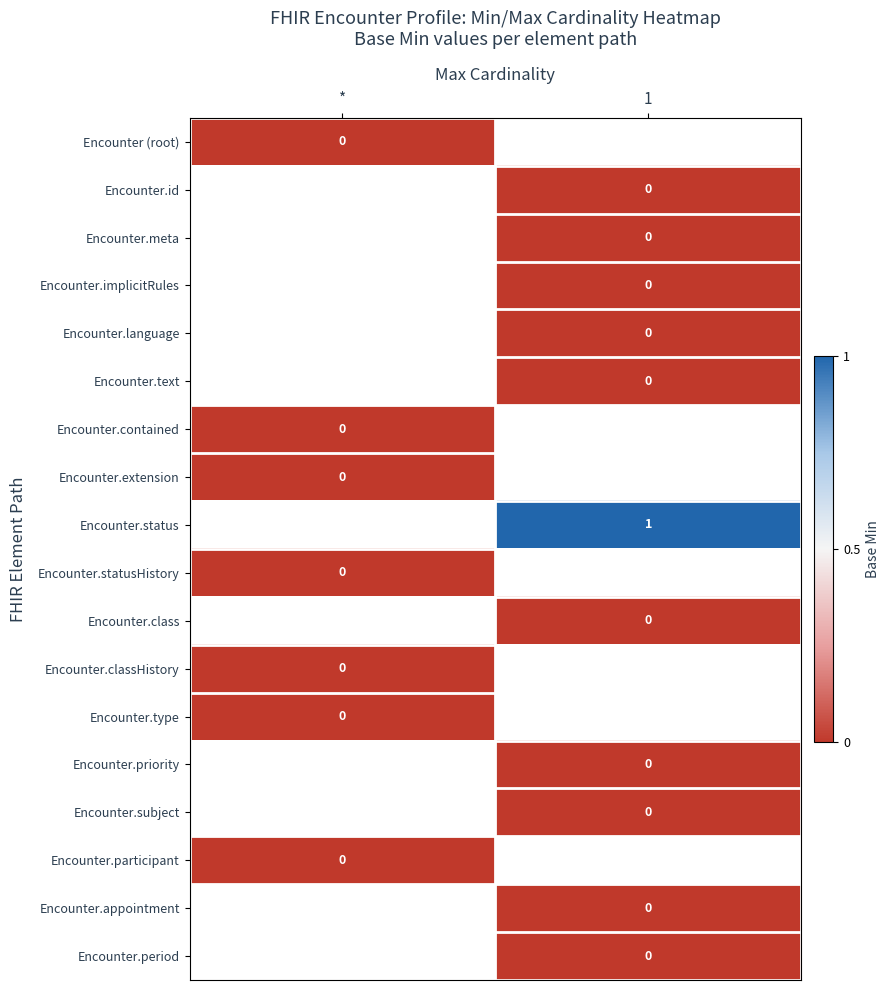

True or false: Encounter.contained has a value of 0.0 at *.

True